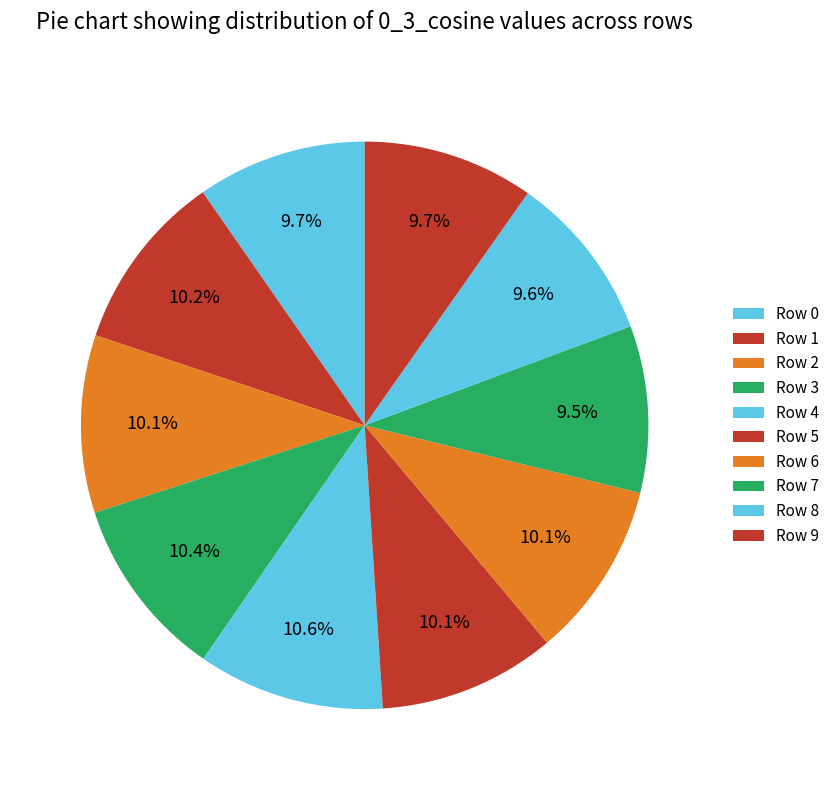

How many slices are in this pie chart?

10